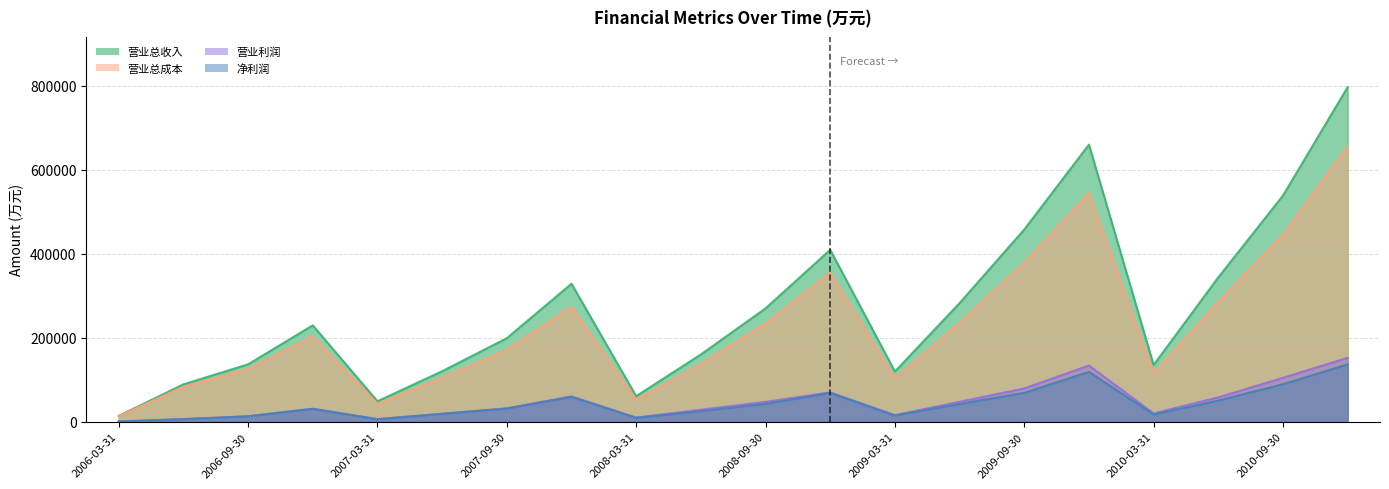

Which category has the highest value in the 营业利润 series?

2010-12-31